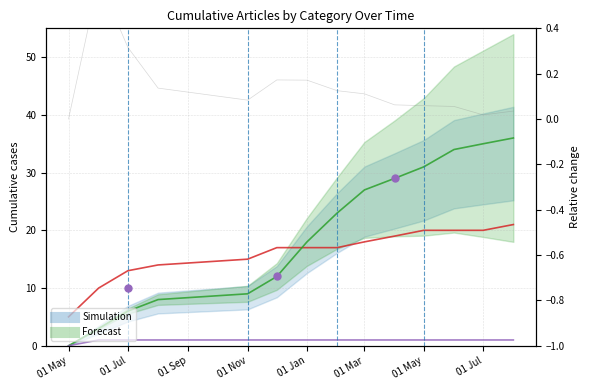

How many lines are shown in the chart?

3